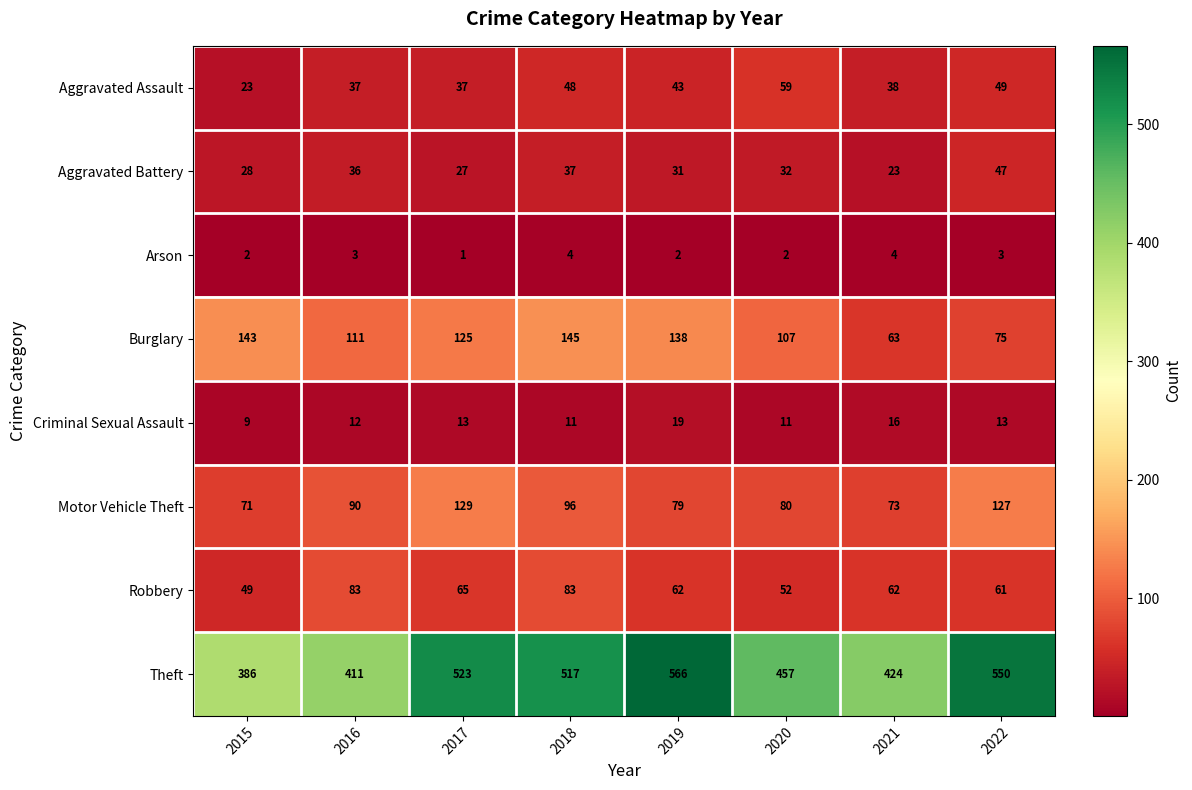

Is it true that Aggravated Assault equals 71 at 2022?

False